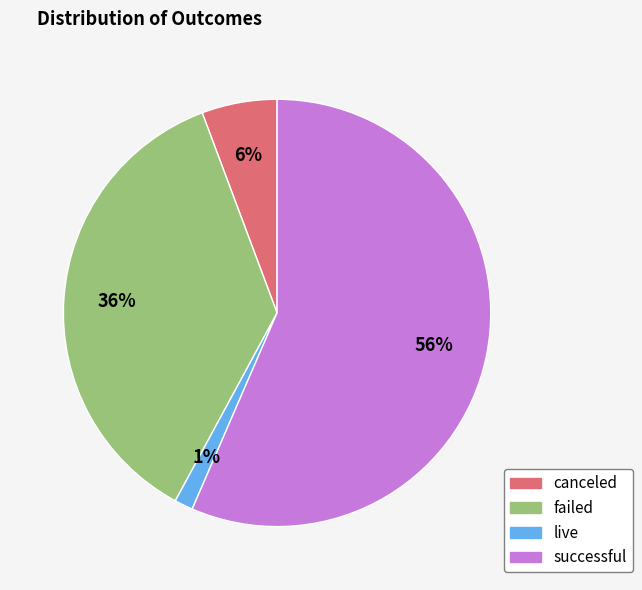

The failed slice represents 42% of the pie. True or false?

False